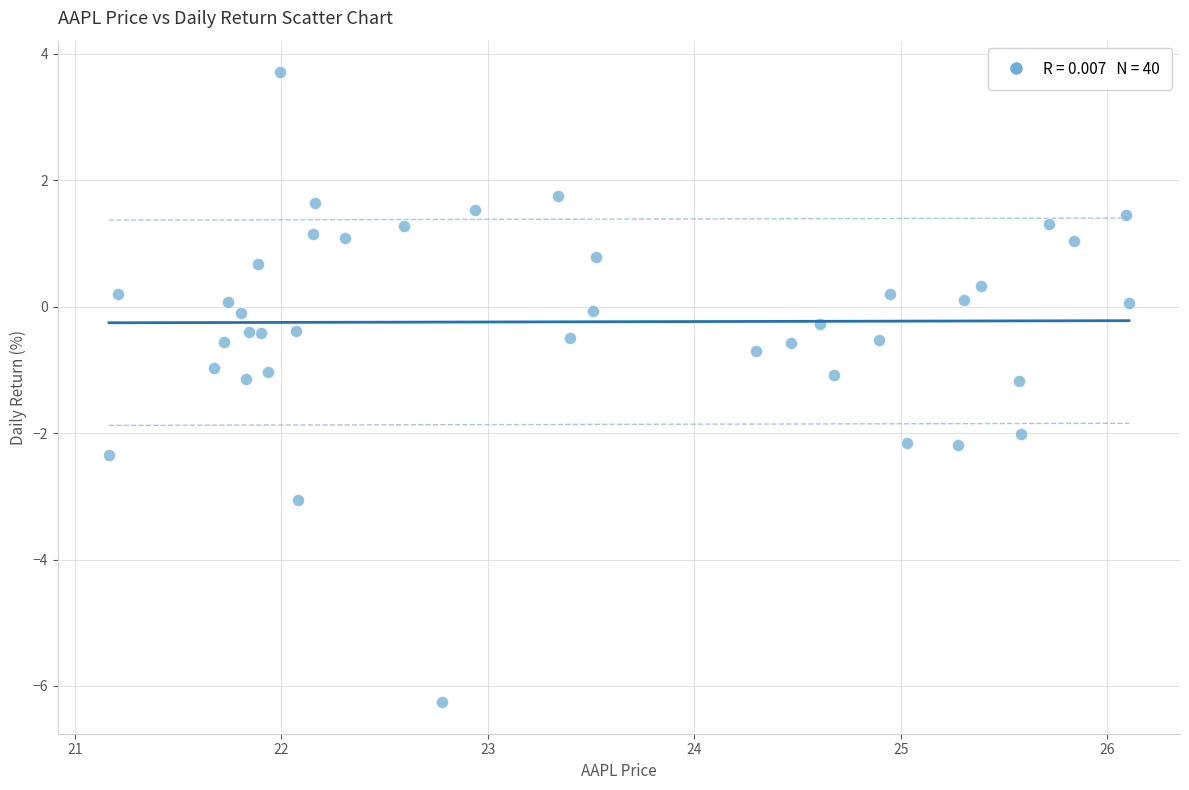

What is the range of Y values (max minus min)?

10.0